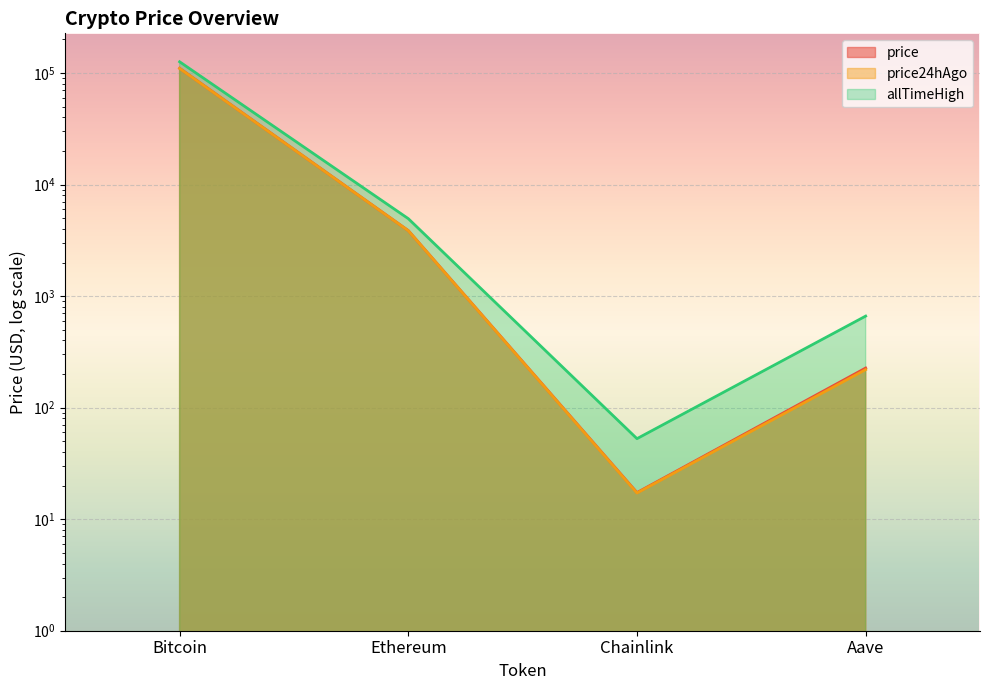

Where does the price series first go above 3865?

Bitcoin